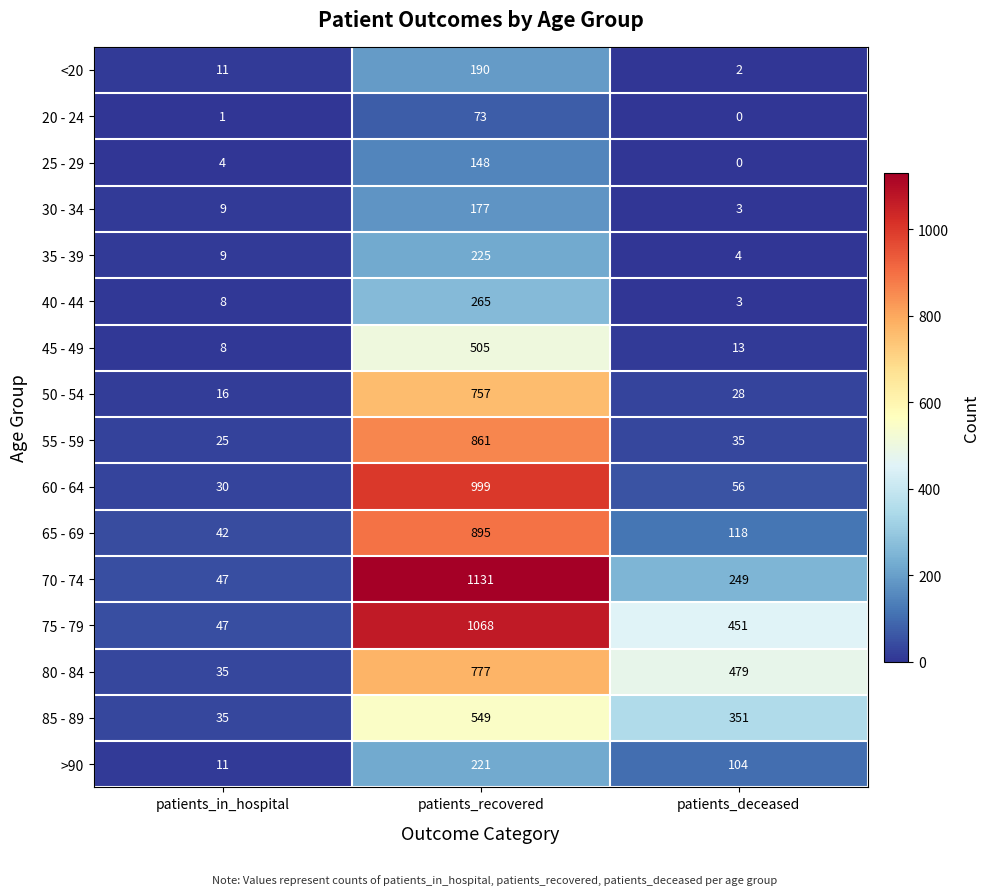

What is the difference between the highest and lowest values at patients_in_hospital?

46